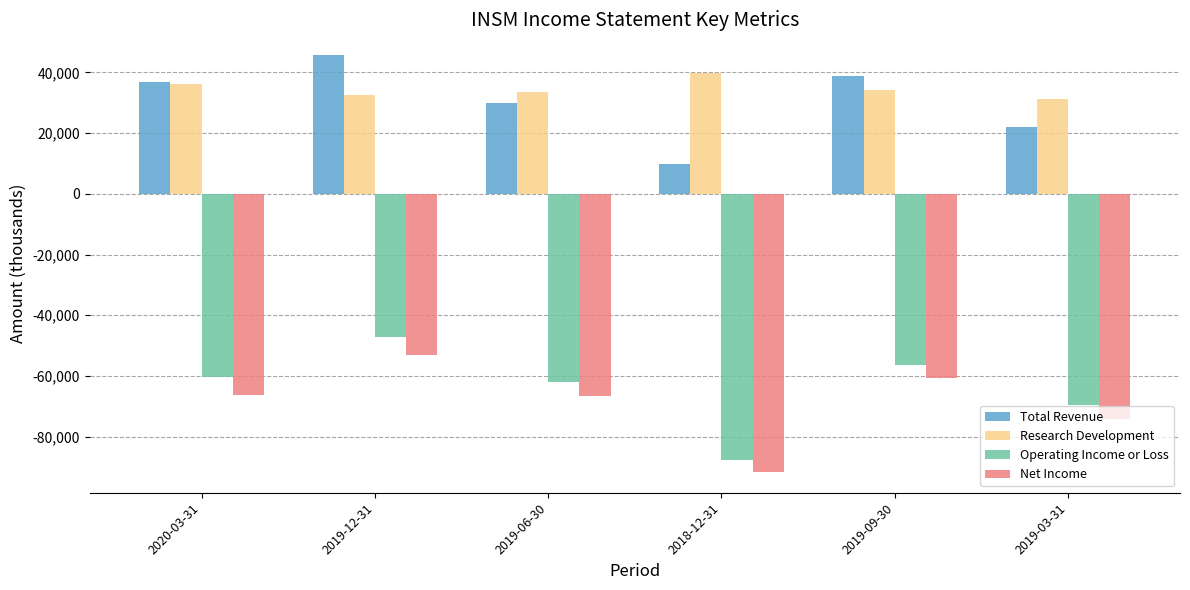

What is the greatest value displayed?

45700